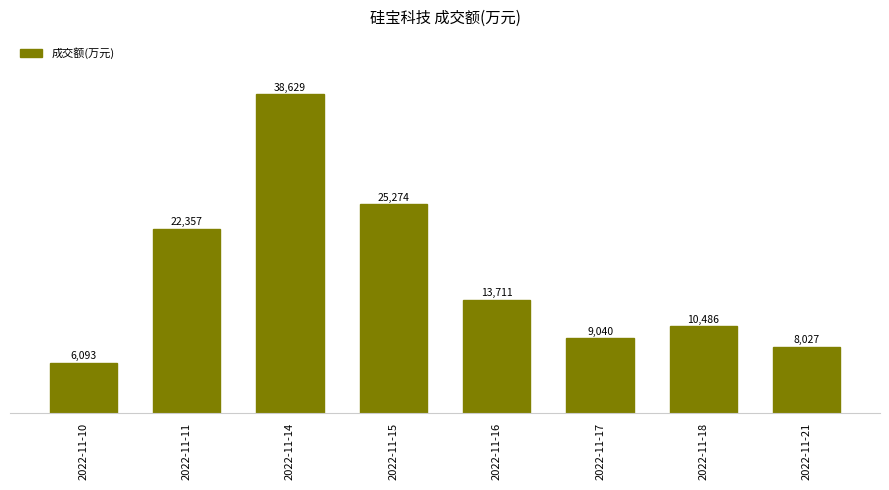

List the labels in order of value, smallest first.

2022-11-10, 2022-11-21, 2022-11-17, 2022-11-18, 2022-11-16, 2022-11-11, 2022-11-15, 2022-11-14